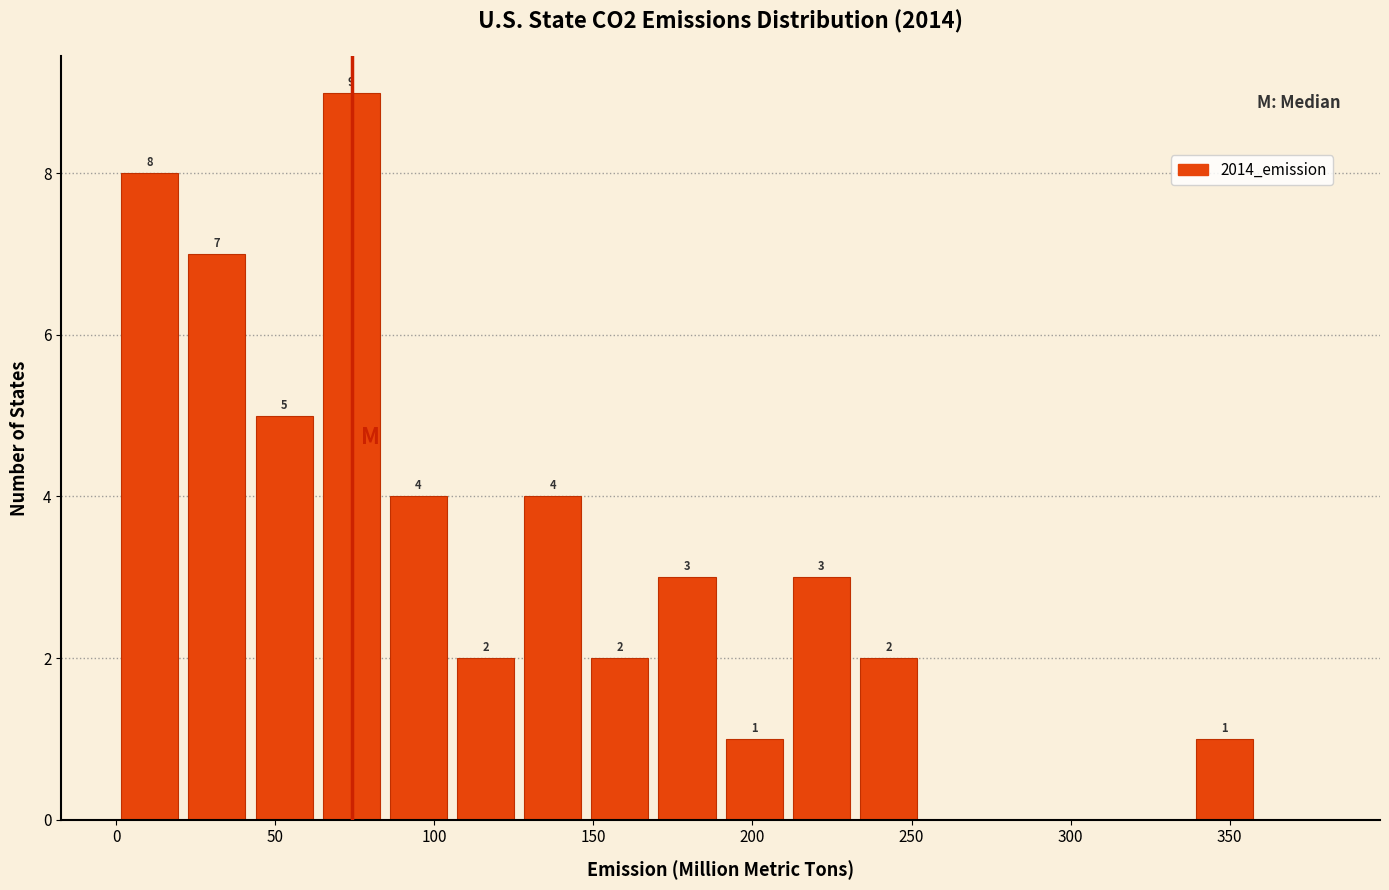

Which range on the x-axis has the tallest bar?

65 to 85